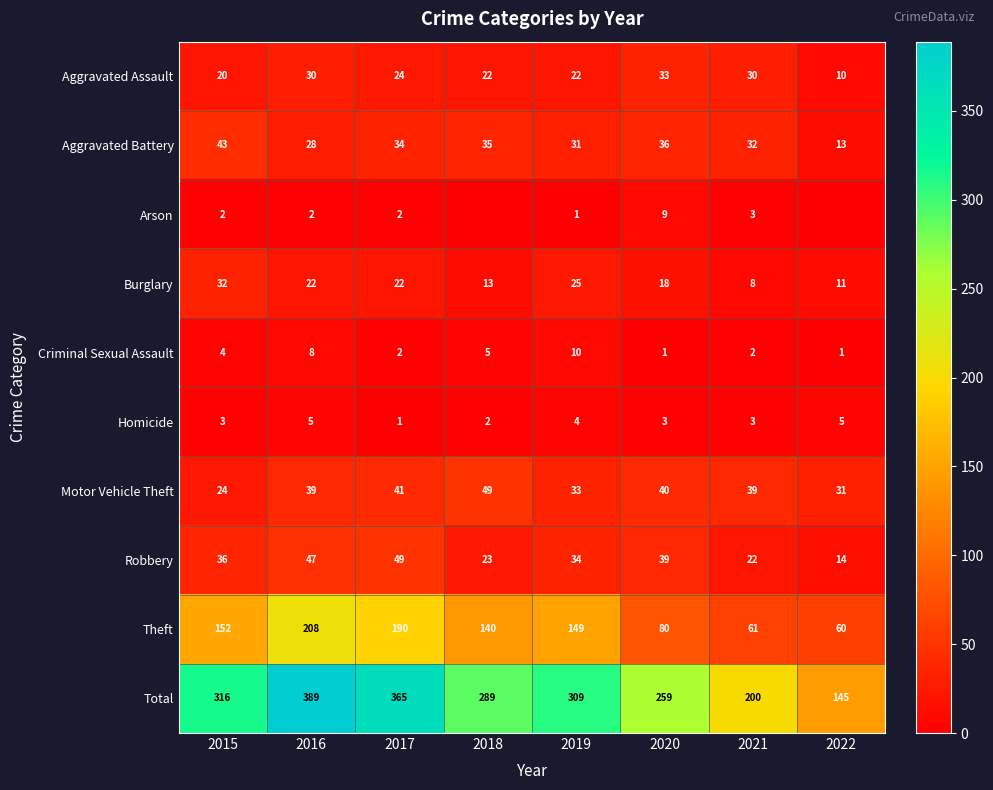

Is it true that Aggravated Battery equals 54 at 2018?

False